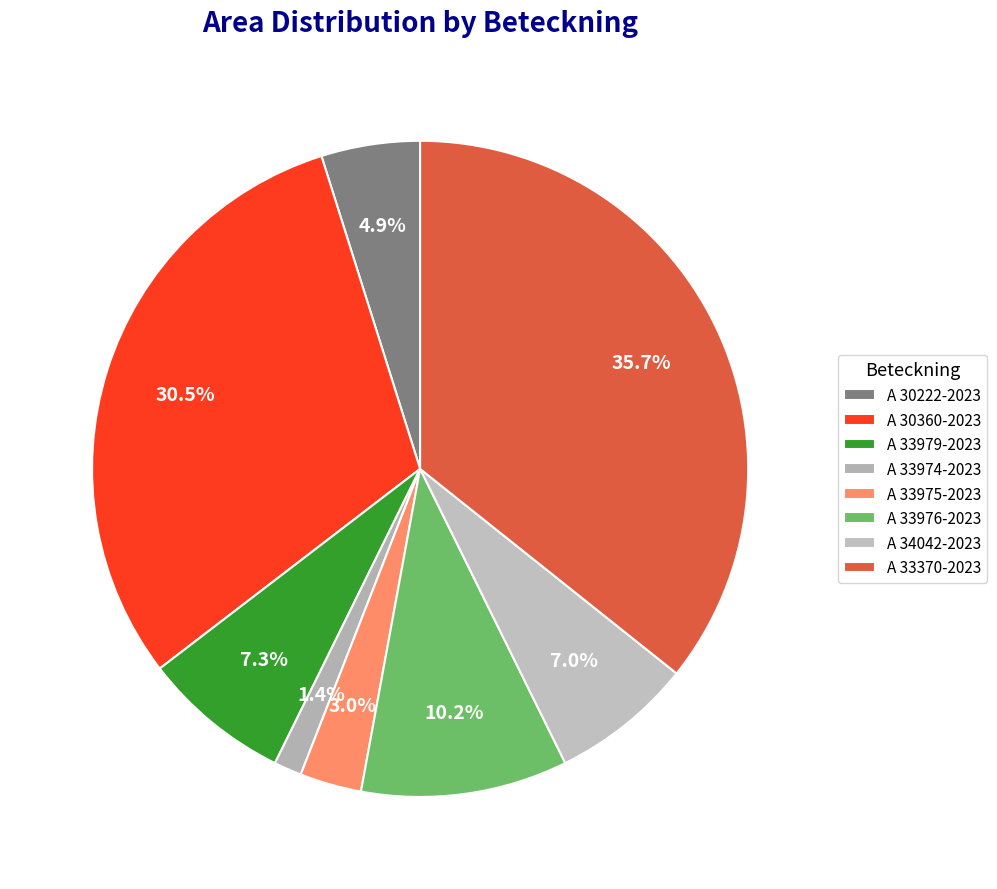

Combined, what portion of the pie is A 30222-2023 and A 34042-2023?

11.9%